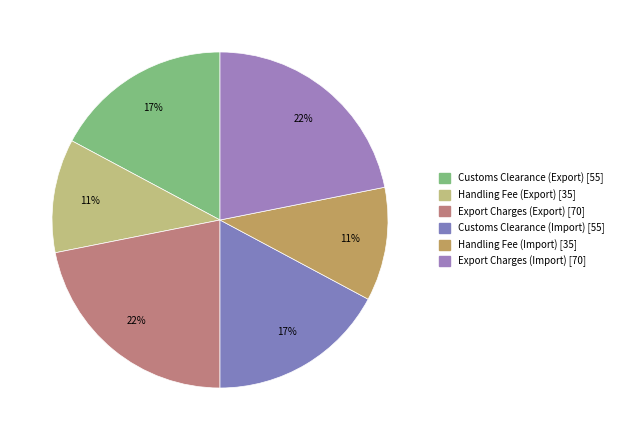

What is the change in value from Export Charges (Export) to Customs Clearance (Import)?

-15